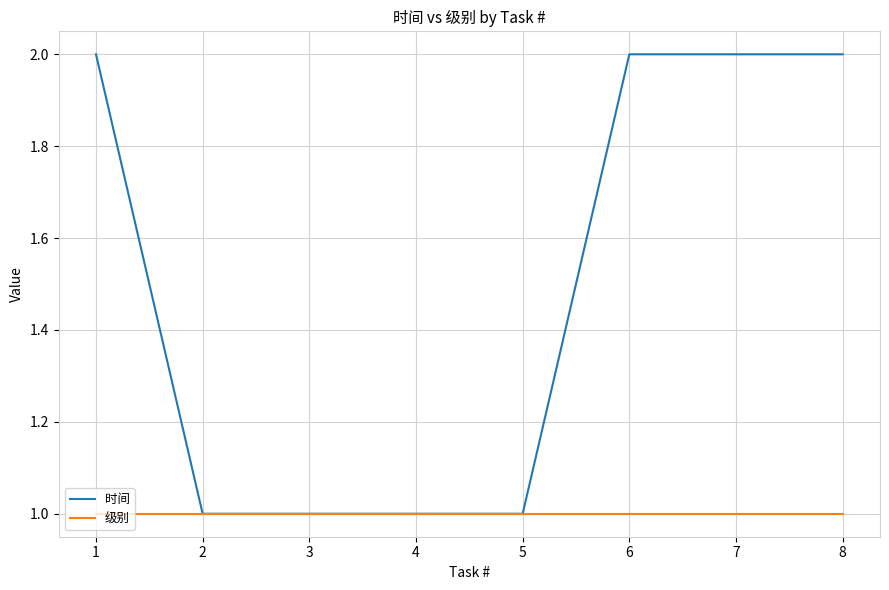

Count the 时间 values in the range 1 to 2.

8